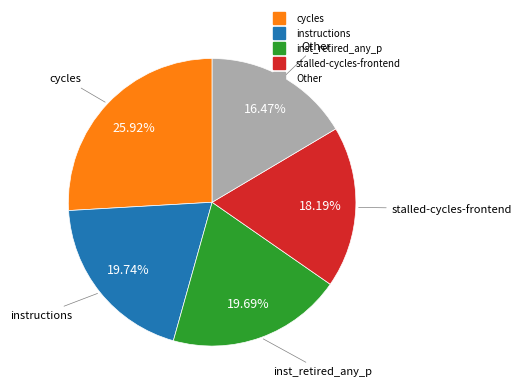

Is there a majority slice in this chart?

No